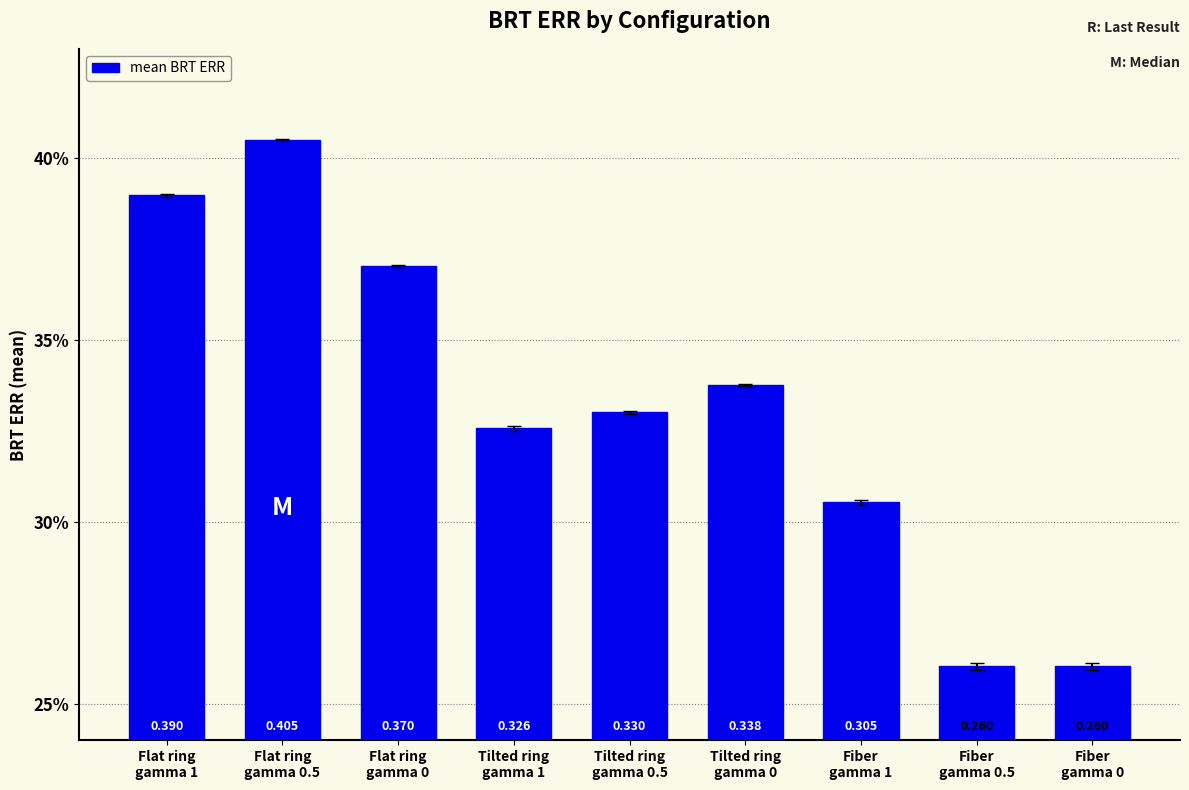

Does the chart contain any negative values?

No